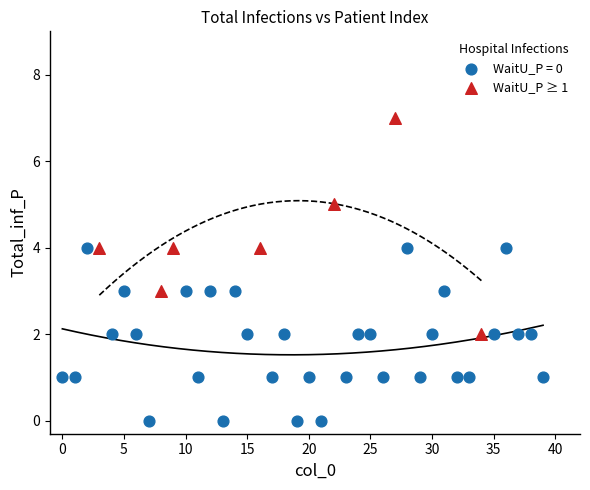

Which series has the largest Y range (max minus min)?

WaitU_P ≥ 1